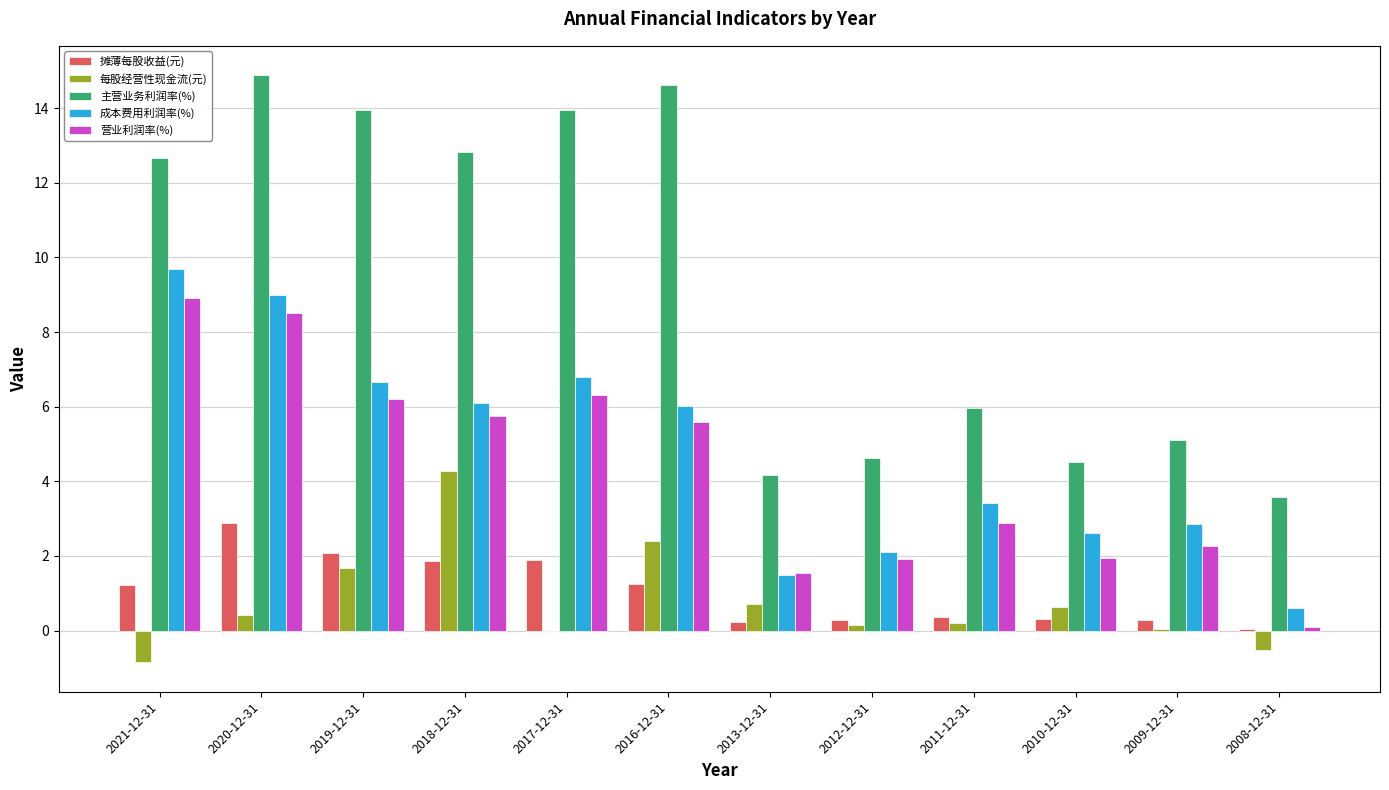

Are the bars horizontal?

No